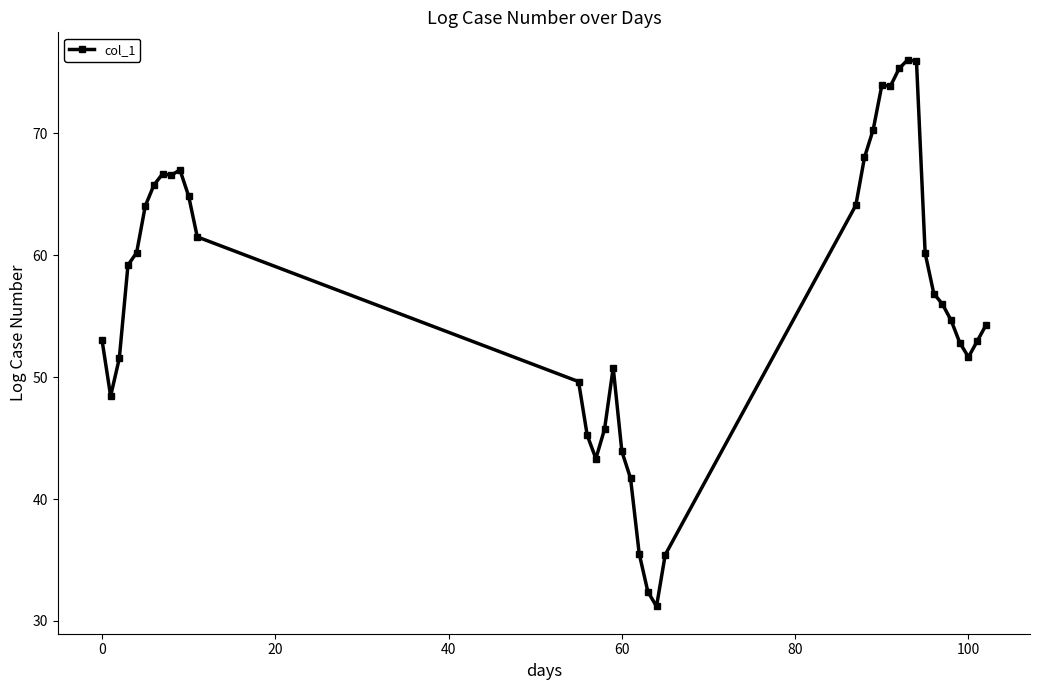

What is the minimum value shown in the chart?

31.2